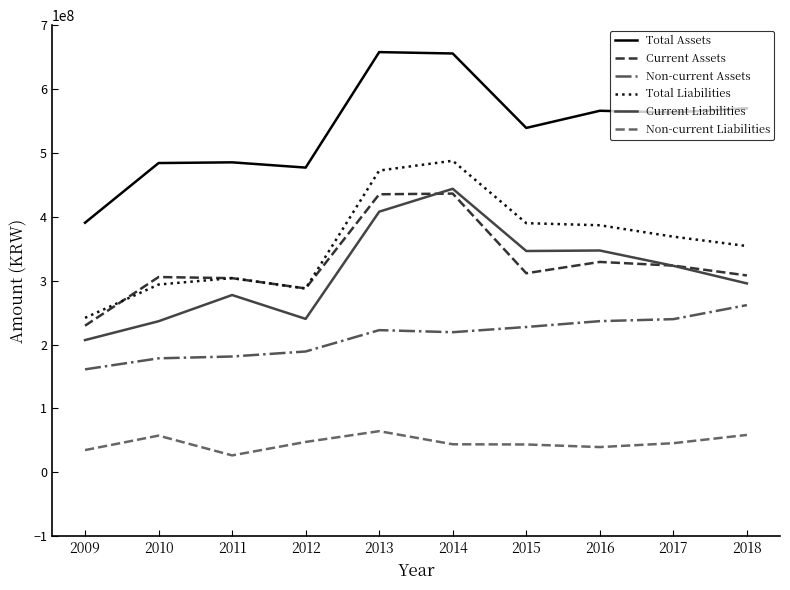

Which series ends up on top after the final intersection of Current Assets and Current Liabilities?

Current Assets